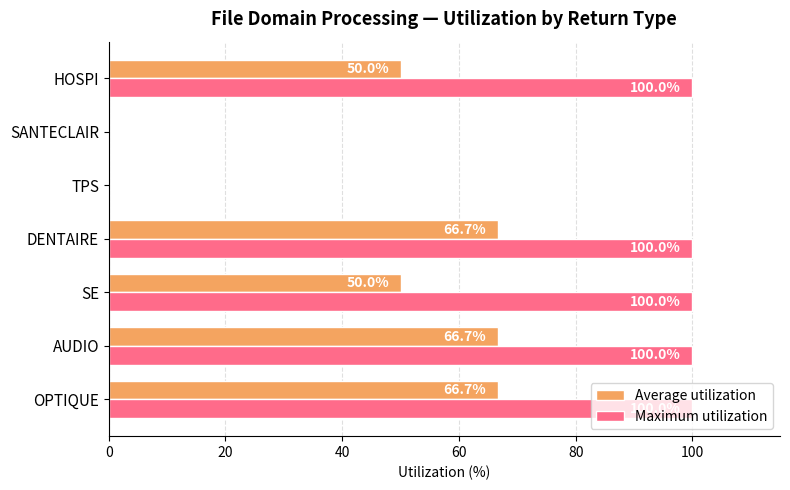

What is the sum of all Maximum utilization values?

500.0